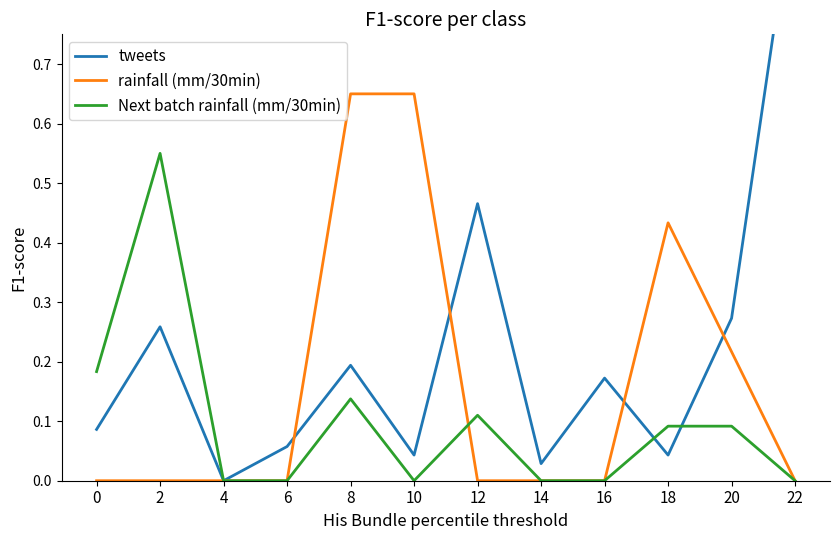

Where do tweets and rainfall (mm/30min) first cross each other?

6 and 8